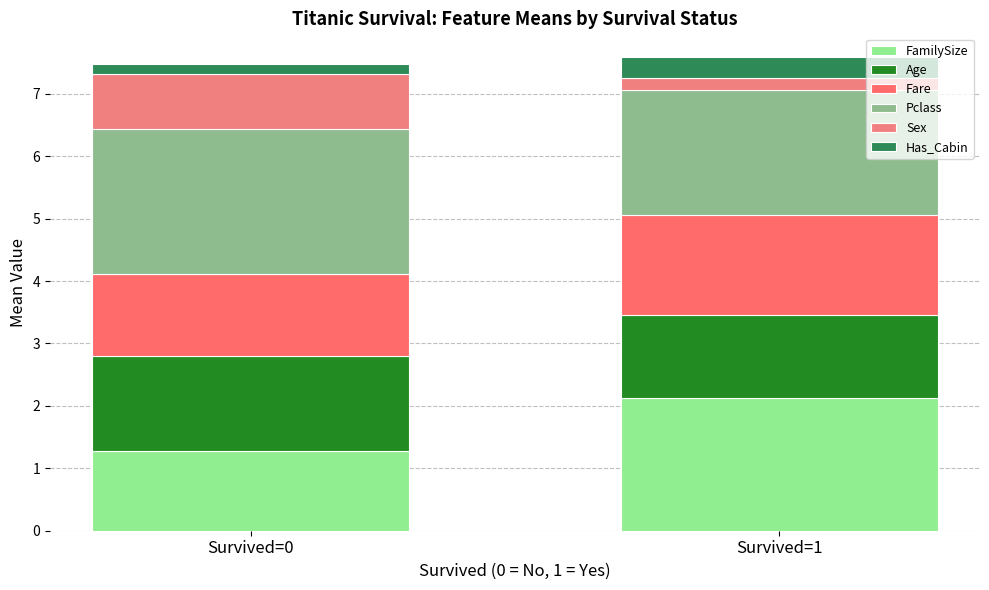

At how many categories does at least one series exceed 1?

2